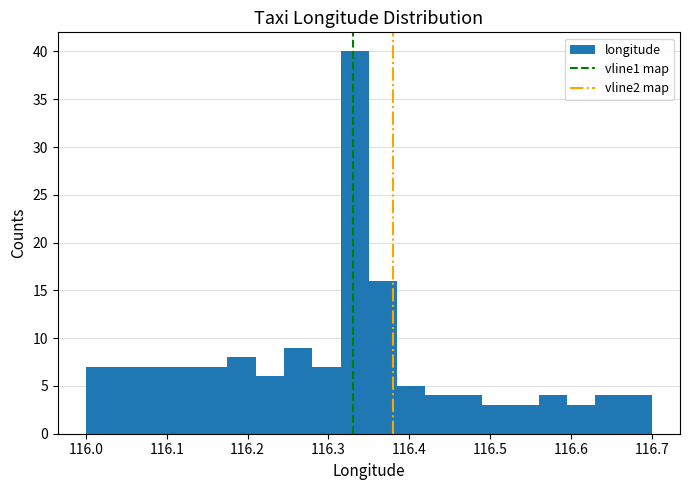

Around what value on the x-axis is the tallest bar? Give the approximate position of its centre, as read against the axis.

116.33